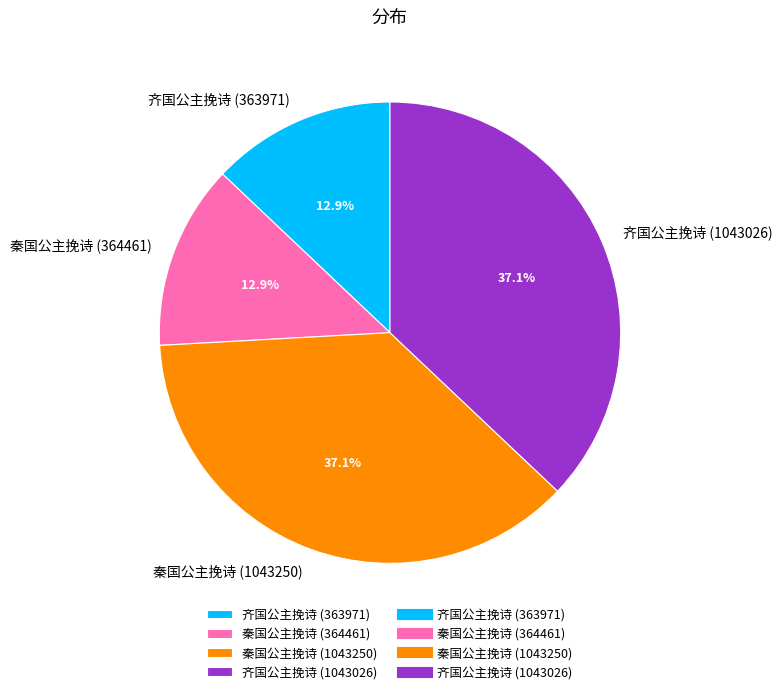

Approximately how many times larger is the value at 秦国公主挽诗 (1043250) compared to 秦国公主挽诗 (364461)?

2.9